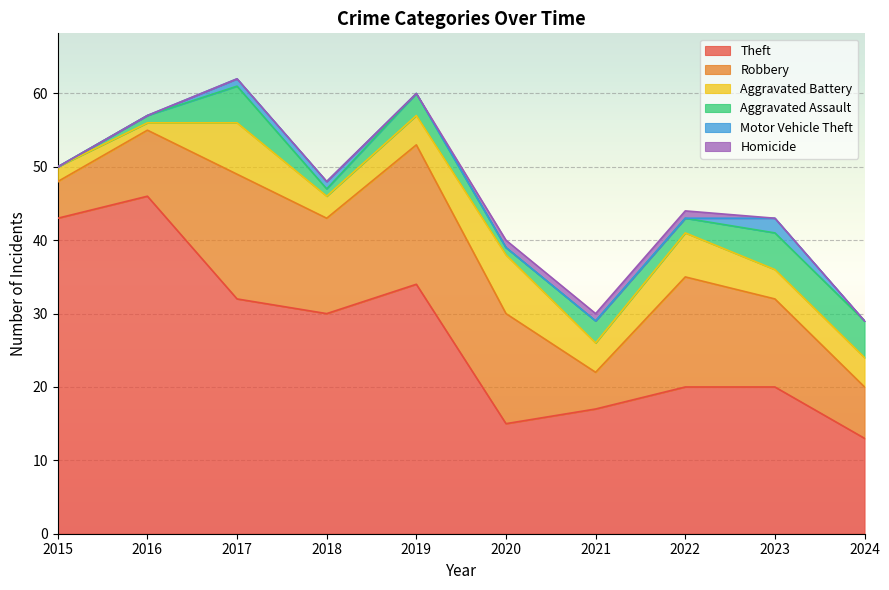

True or false: Theft and Aggravated Assault intersect in this chart.

False